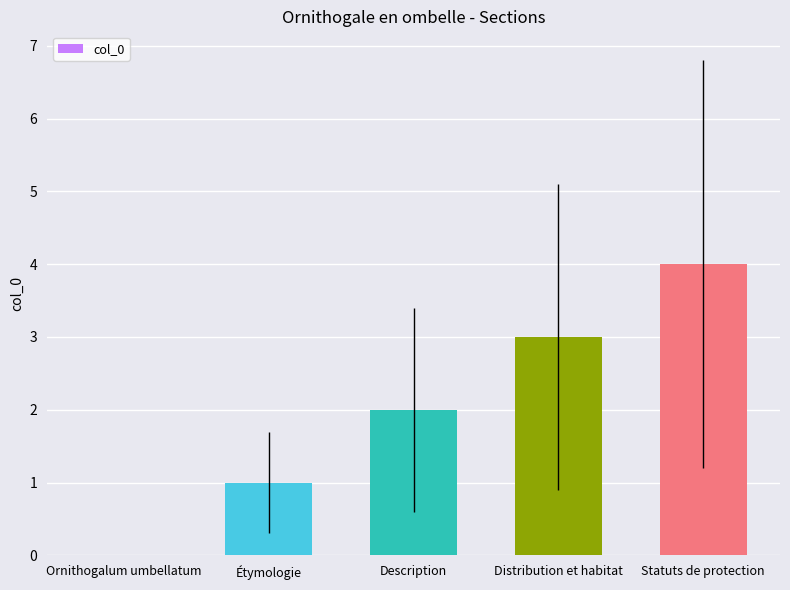

Which has a higher value, Statuts de protection or Distribution et habitat?

Statuts de protection